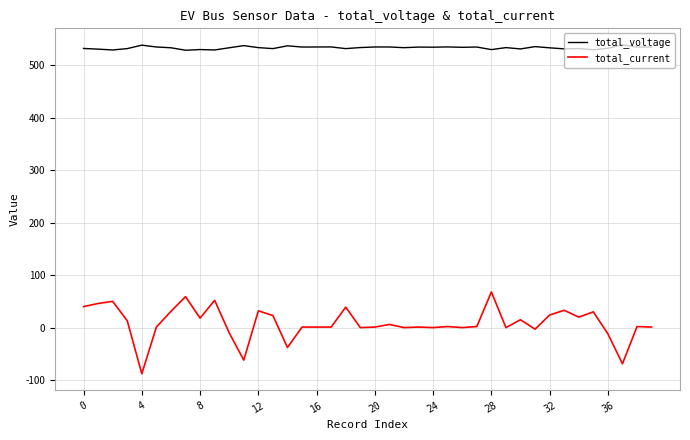

Which series has the largest total across all categories?

total_voltage